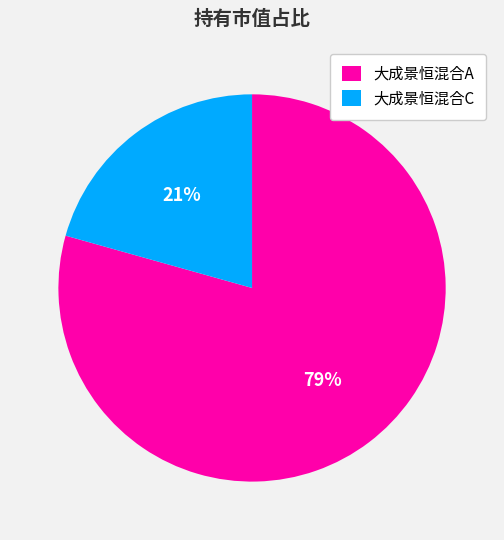

Does any single category account for the majority?

Yes